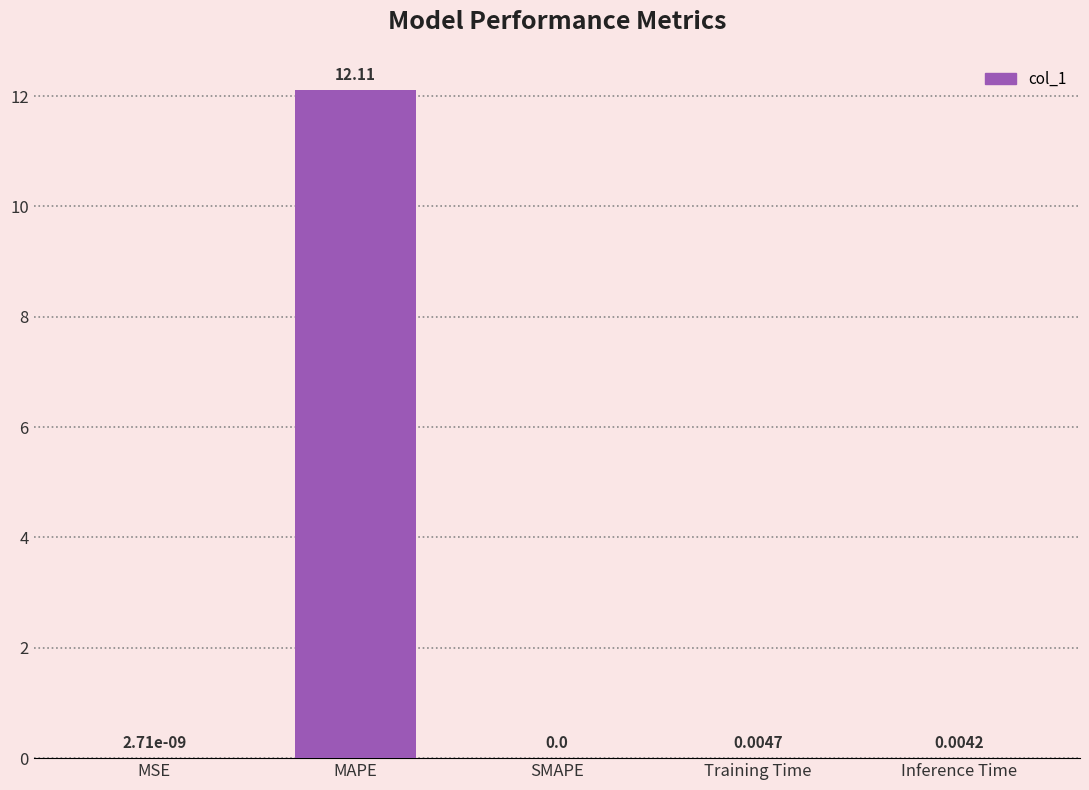

What is the sum of the values at Inference Time and MAPE?

12.1